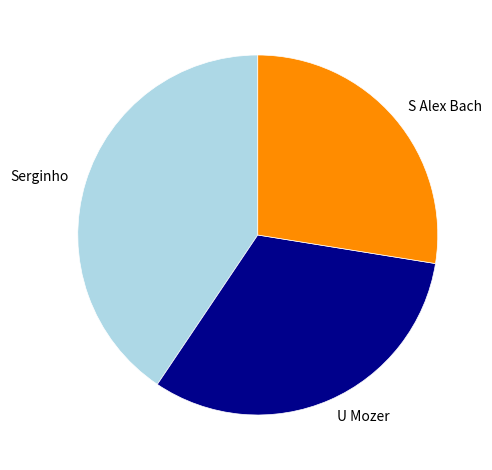

The Serginho slice represents 41% of the pie. True or false?

True